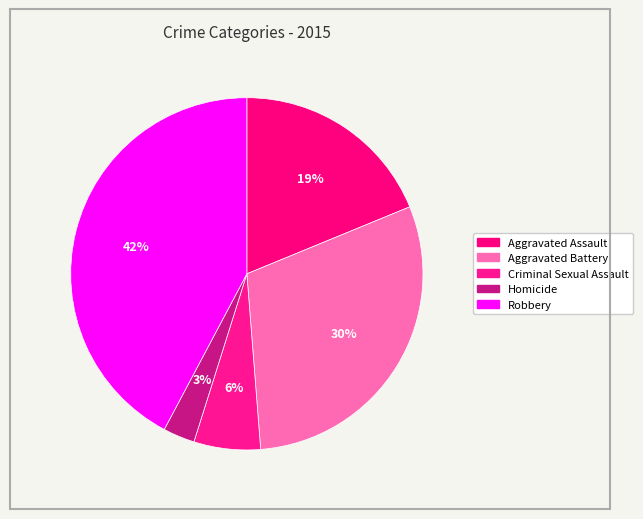

How many segments does this pie chart have?

5